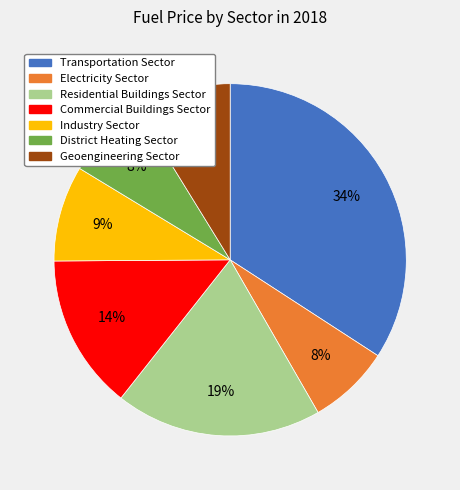

Does Electricity Sector represent more than half of the total?

No